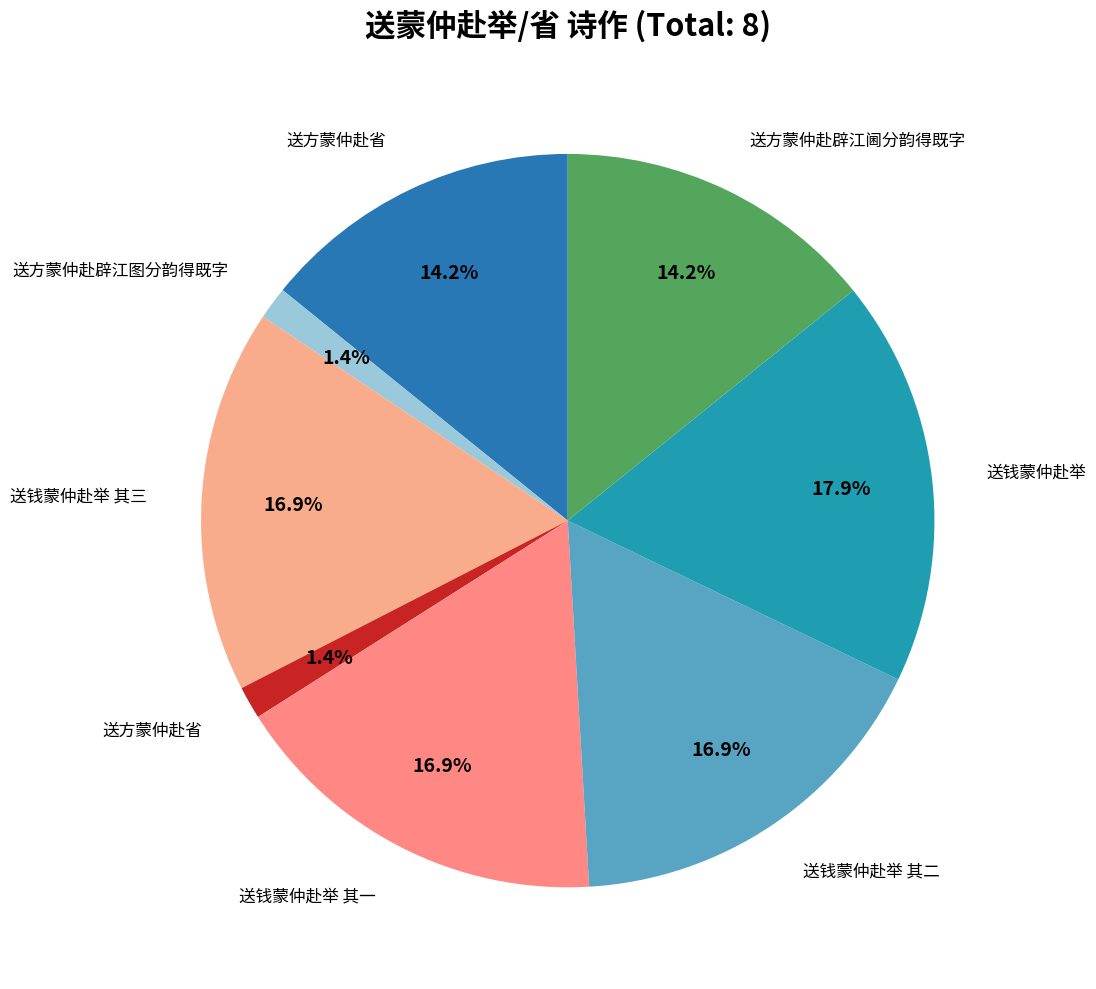

What is the smallest slice in the pie chart?

送方蒙仲赴辟江图分韵得既字